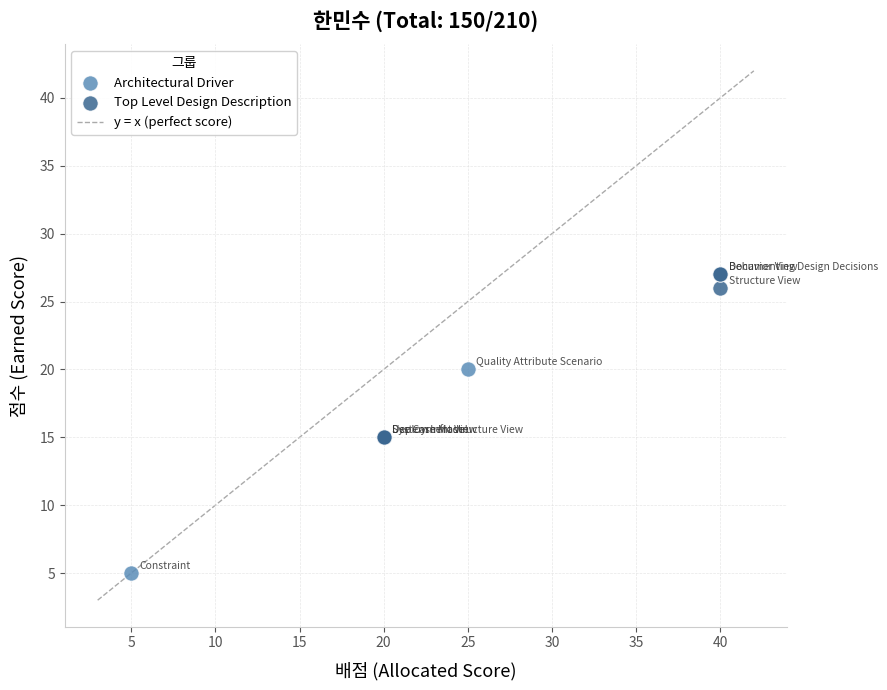

Which series reaches the minimum Y coordinate?

Architectural Driver